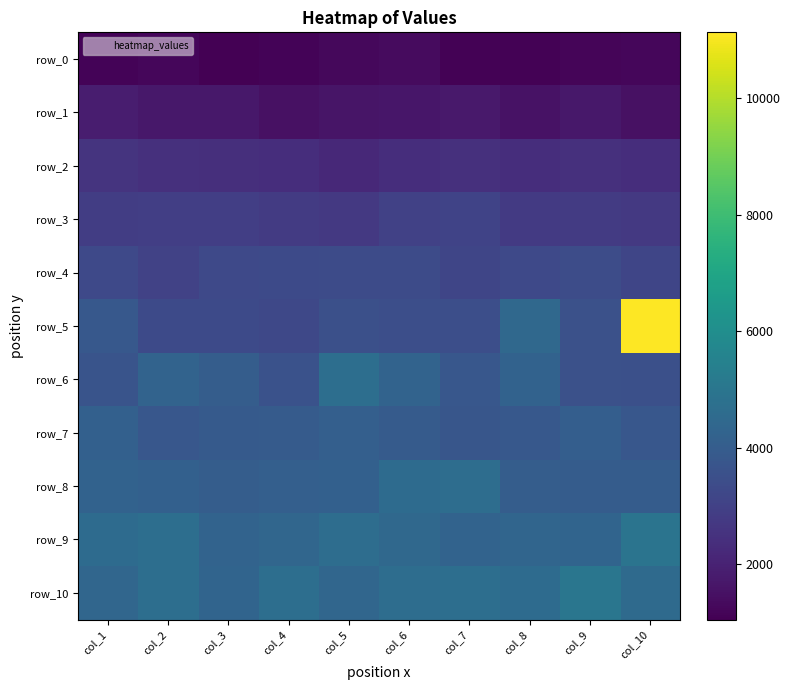

At how many categories does at least one series exceed 8123?

1